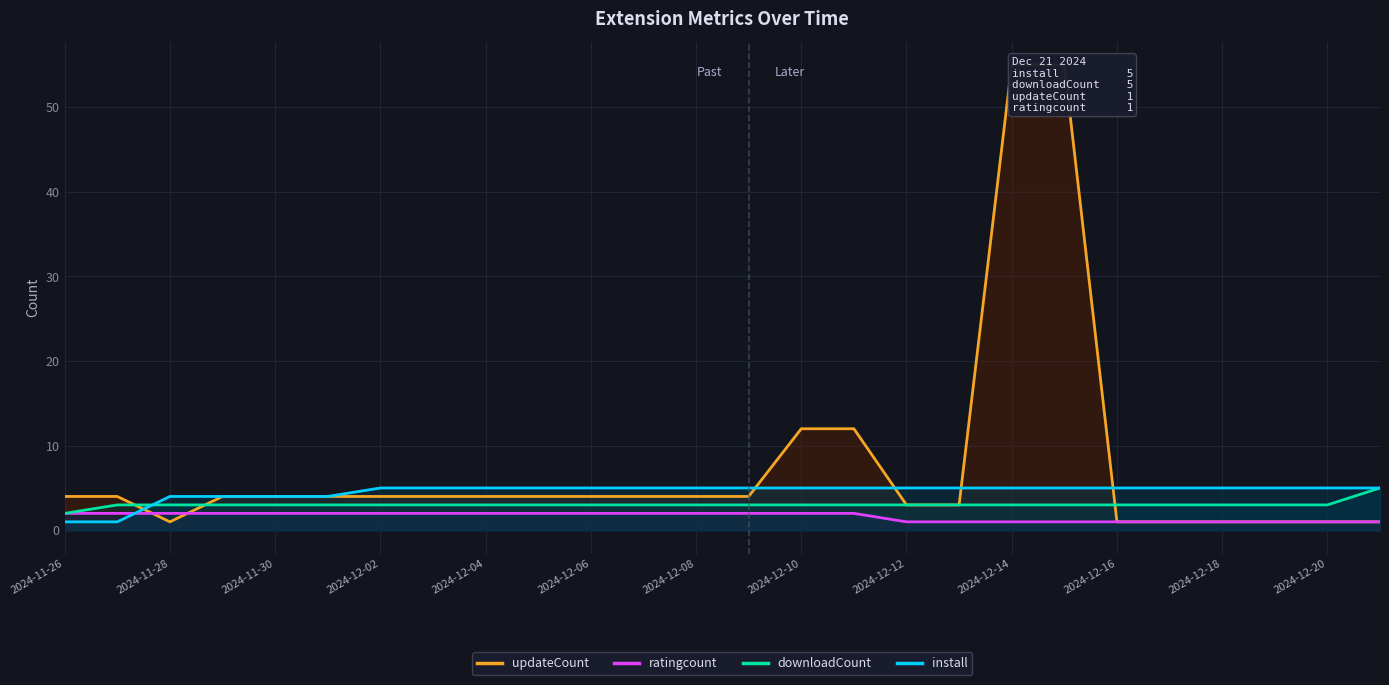

Which series has the widest spread of values?

updateCount